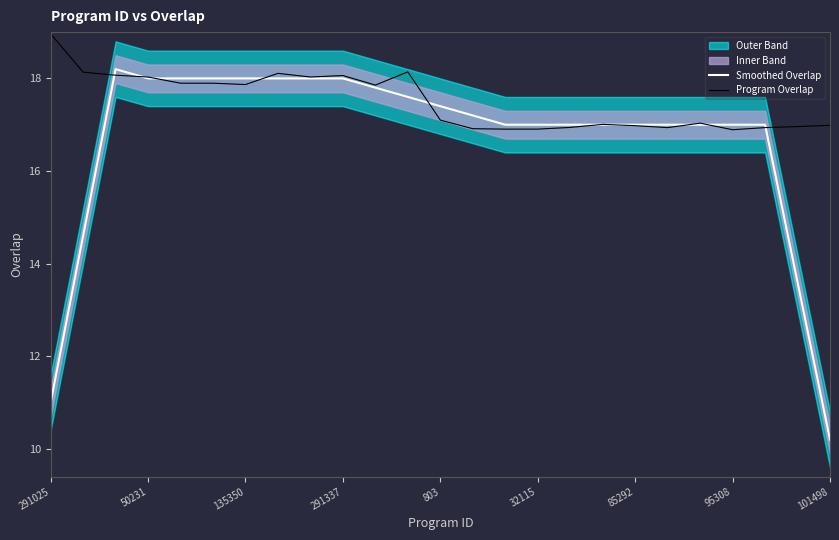

How many values in the Program Overlap series exceed 17?

15